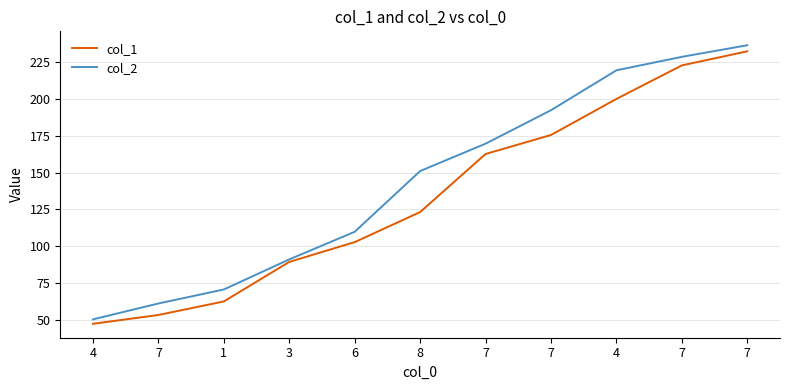

What is the minimum value shown in the chart?

47.5